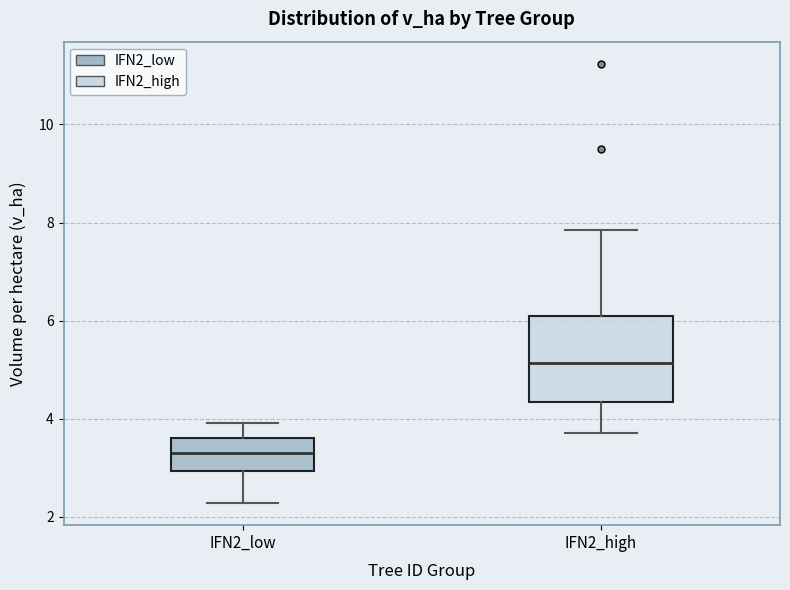

Where is the upper edge of the box for IFN2_low on the y-axis? The values are not printed on the chart, so give them approximately, as read against the axis.

3.6